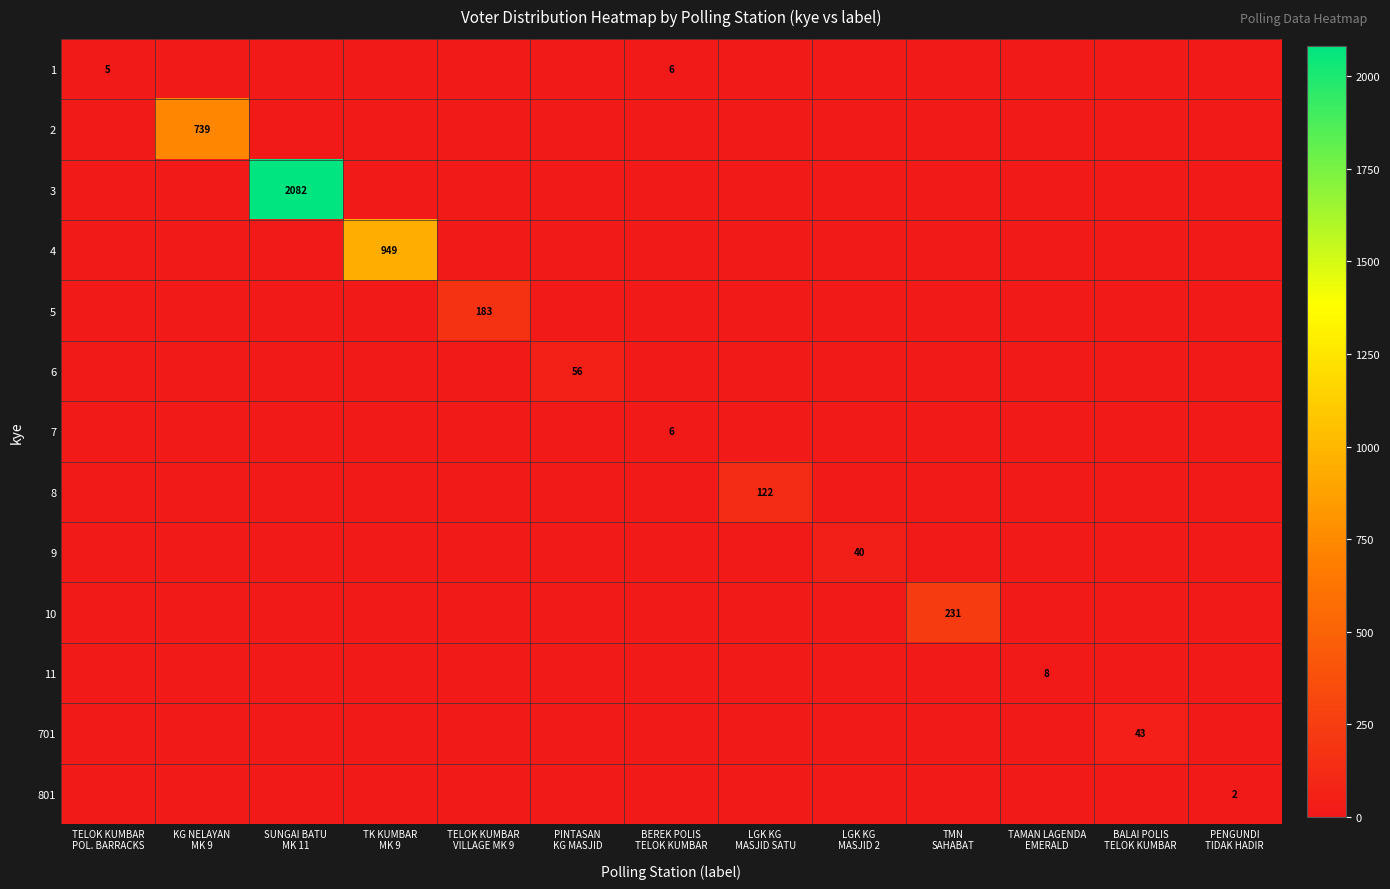

Which category has the lowest value across all series?

KG NELAYAN
MK 9